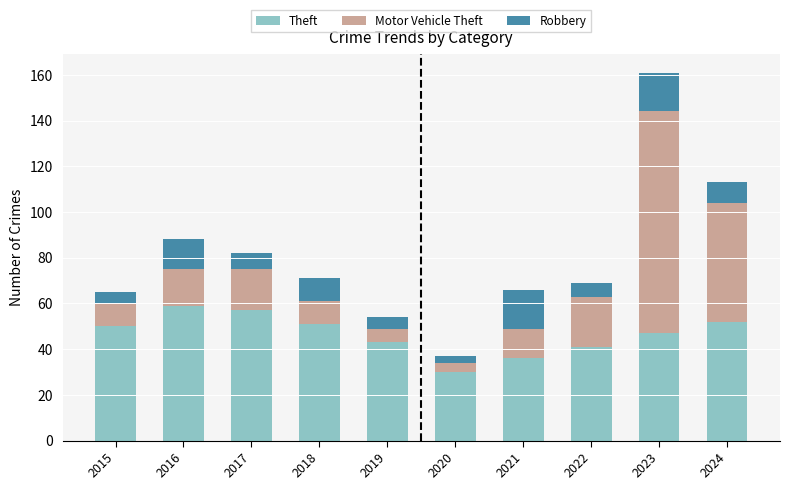

What is the total value across all series at 2023?

161